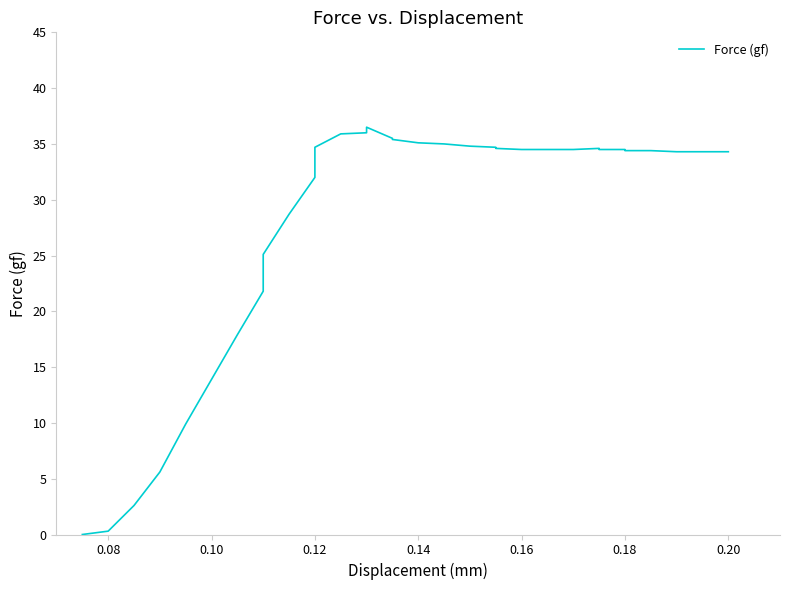

How many points are higher than both their immediate neighbors (excluding endpoints)?

2